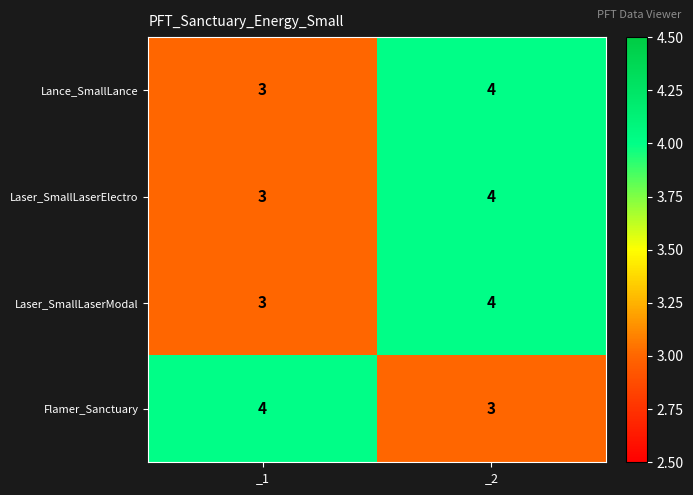

Reading left to right, list all the values displayed in this chart.

Lance_SmallLance: _1=3	_2=4
Laser_SmallLaserElectro: _1=3	_2=4
Laser_SmallLaserModal: _1=3	_2=4
Flamer_Sanctuary: _1=4	_2=3